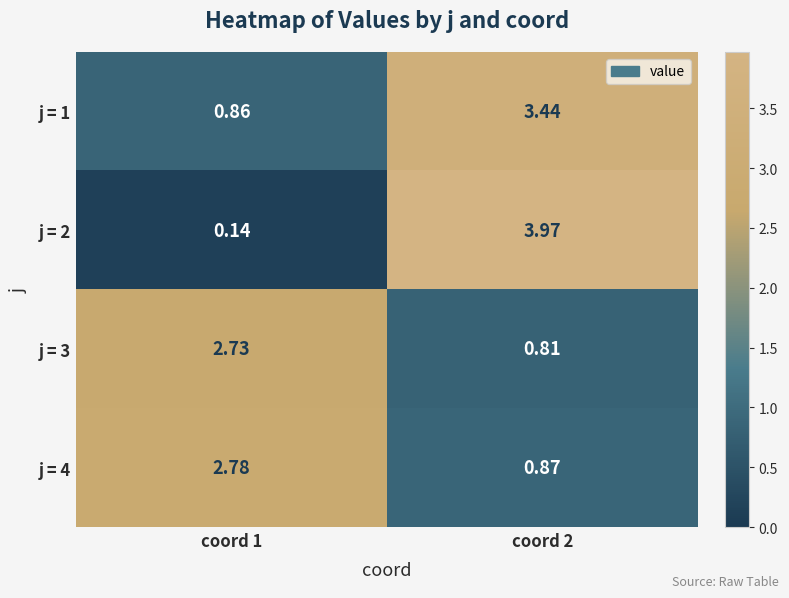

Is the value of j = 2 at coord 2 greater than the value of j = 1 at coord 1?

Yes